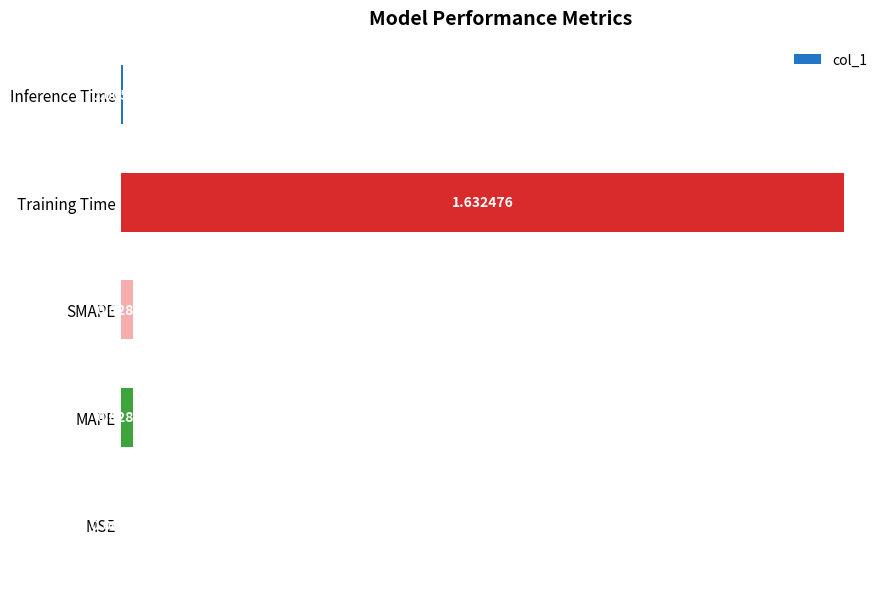

Which label corresponds to the largest value in the chart?

Training Time